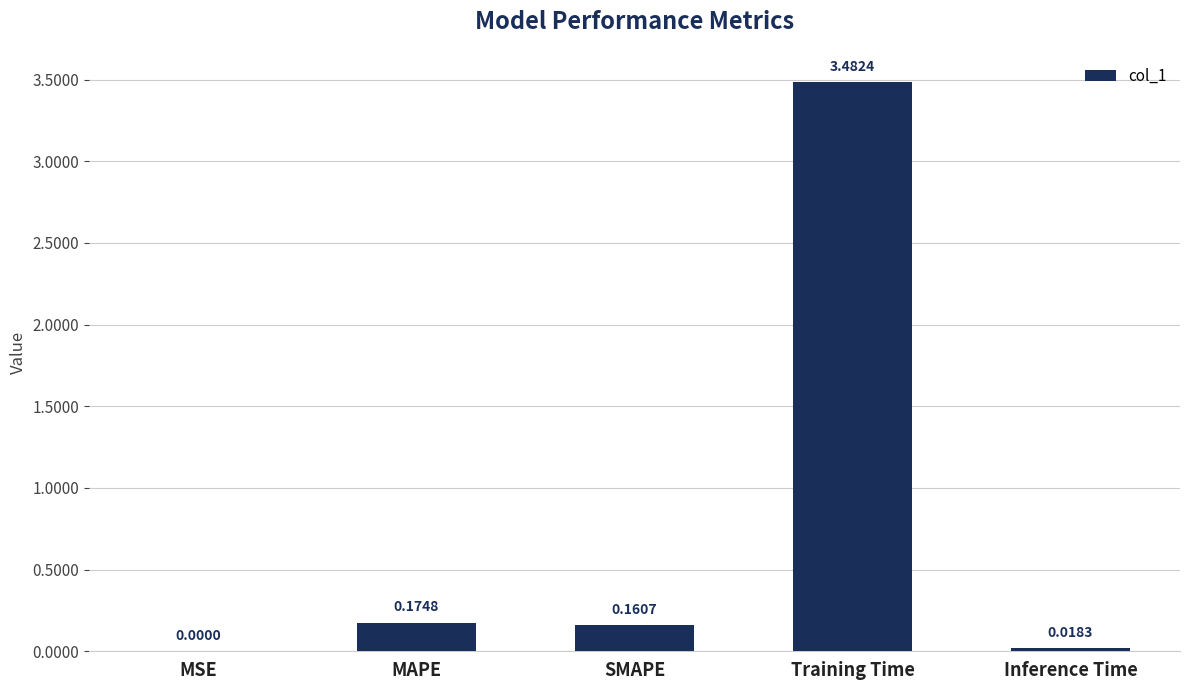

Which has a higher value, Training Time or MAPE?

Training Time